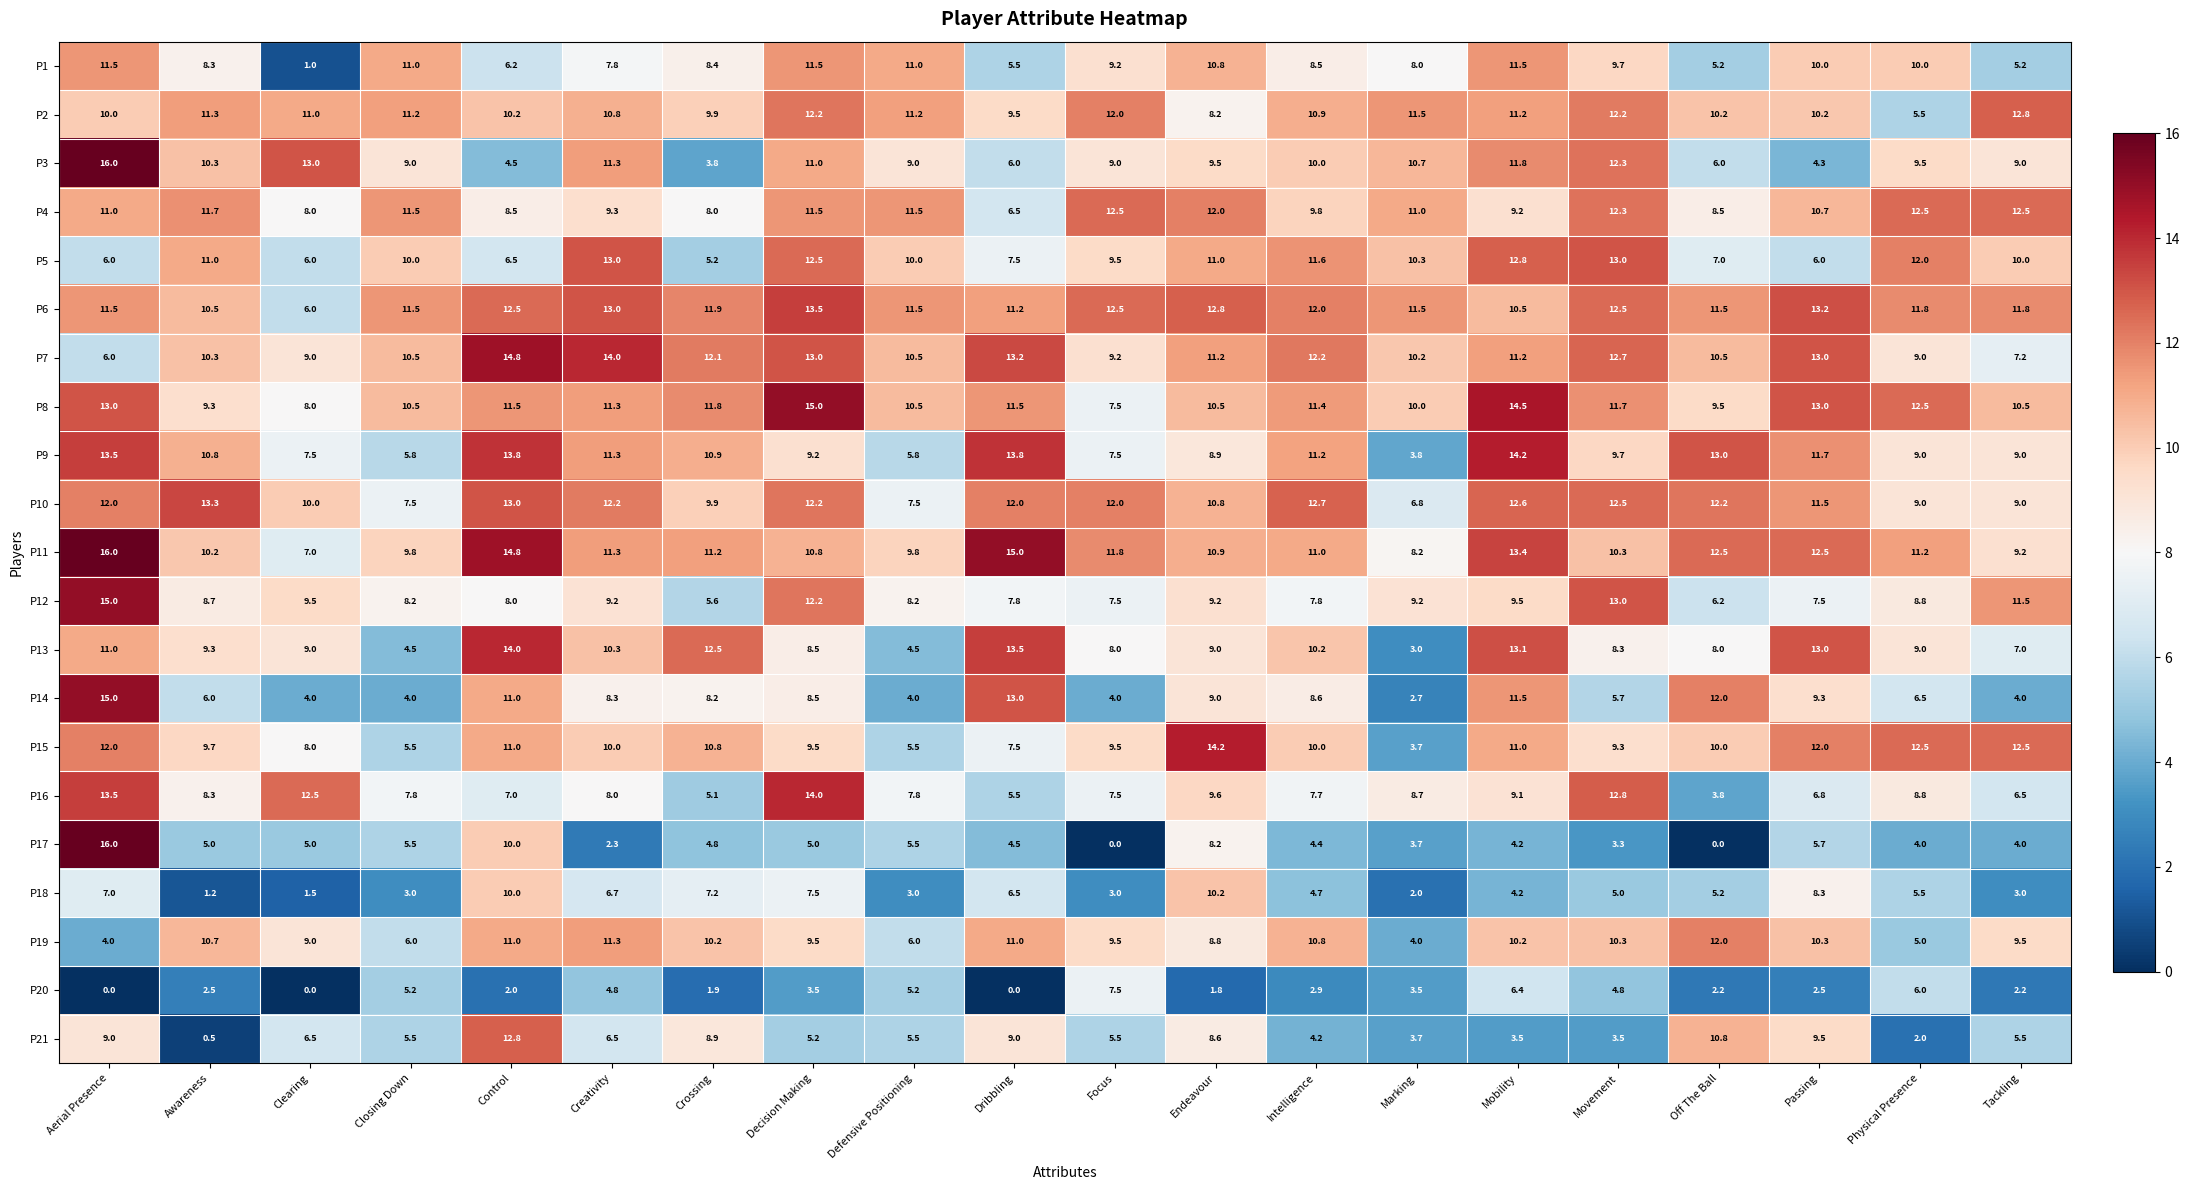

At which label is P1 closest to 6?

Control